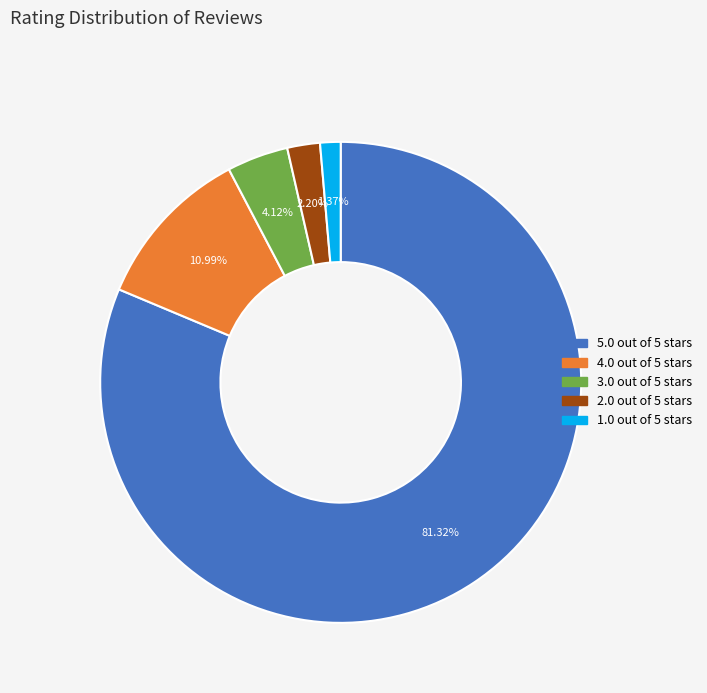

To the nearest percent, what is the difference between the 1.0 out of 5 stars and 3.0 out of 5 stars slice percentages?

3%